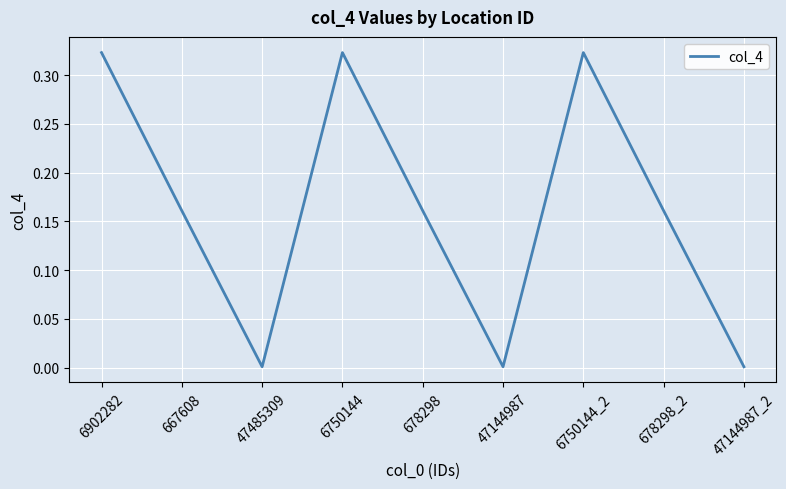

What position from the left is 6902282?

1